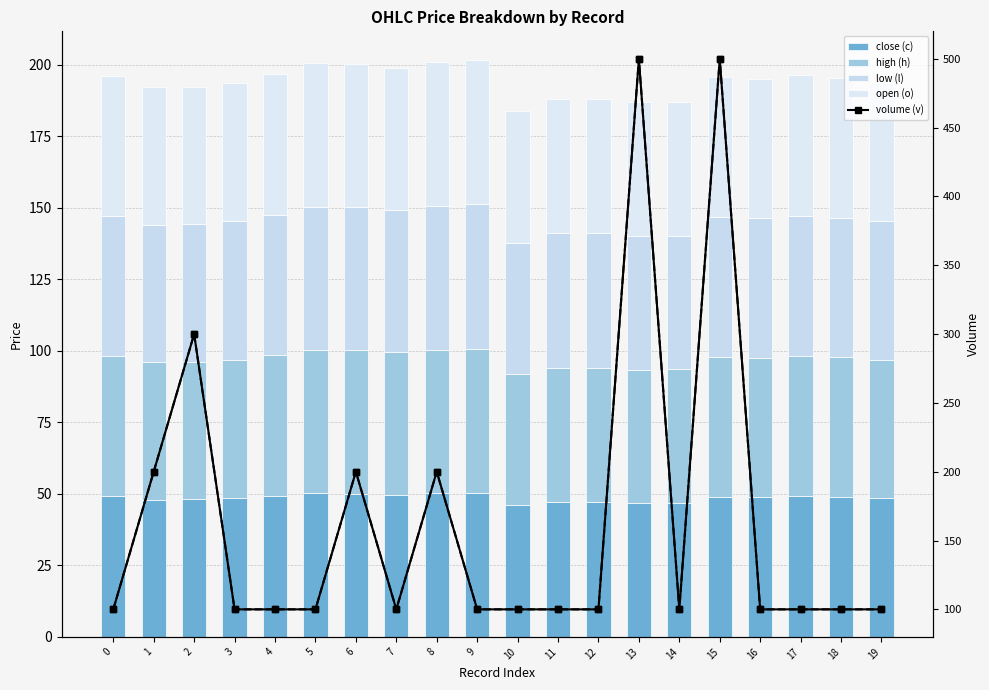

What is the total value across all series at 13?

686.8